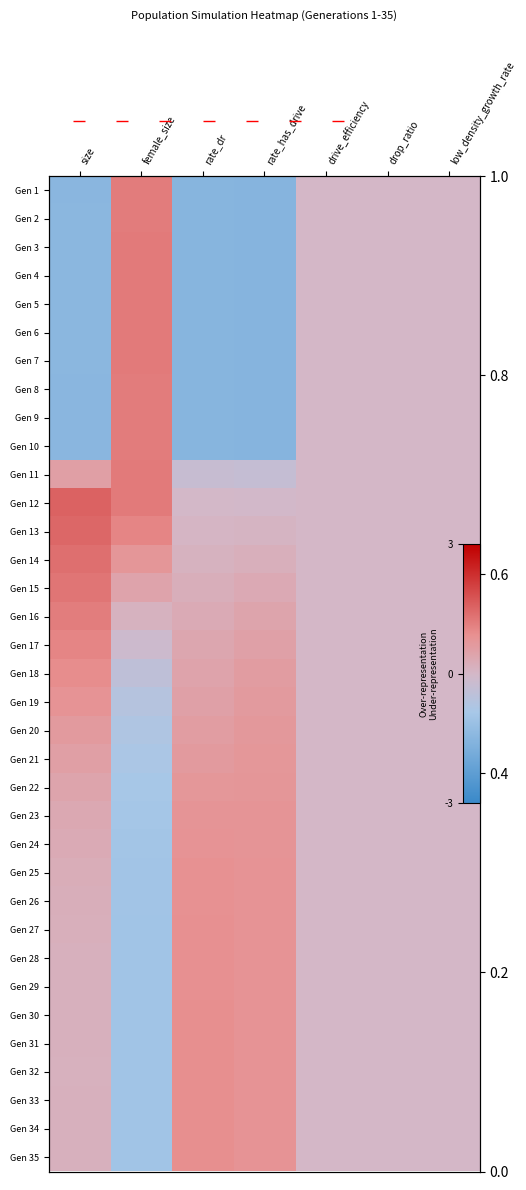

At which label is Gen 24 closest to 0?

drive_efficiency